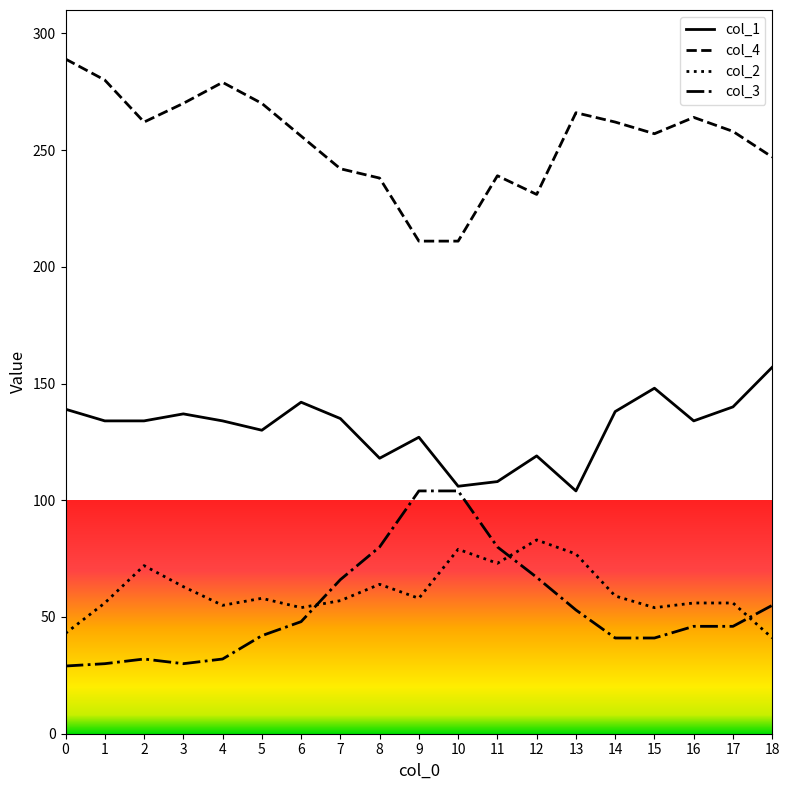

Rank the series at 0 from highest to lowest value.

col_4, col_1, col_2, col_3